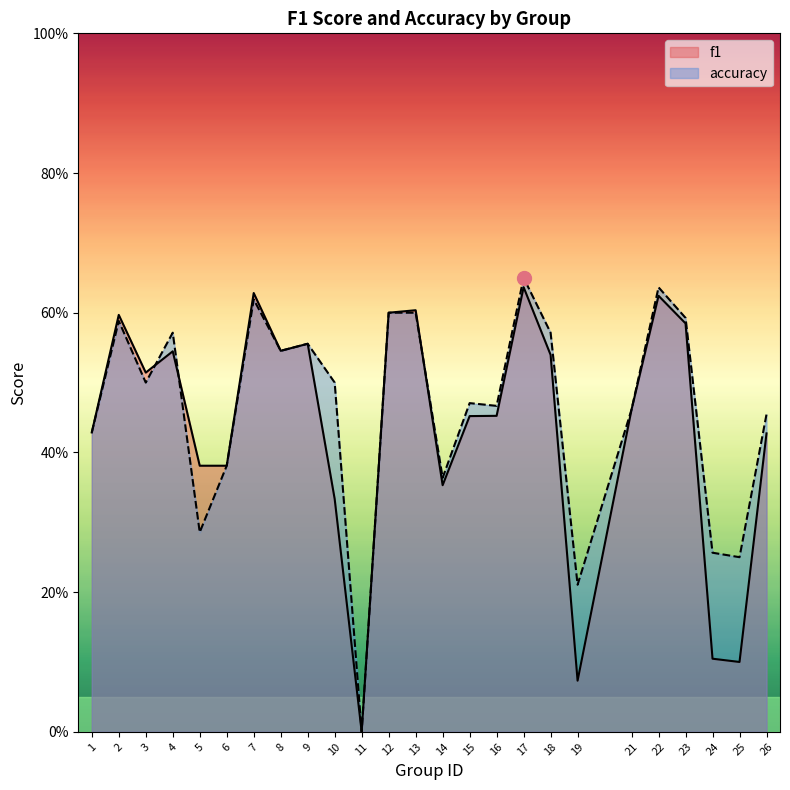

Which series changed the most between 16 and 21?

f1